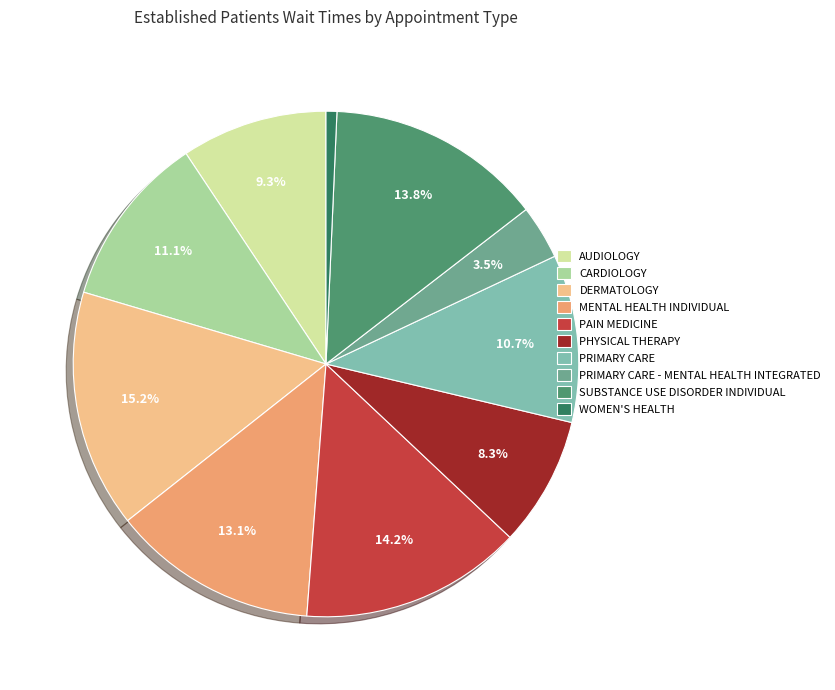

To the nearest percent, what is the average slice percentage?

10%